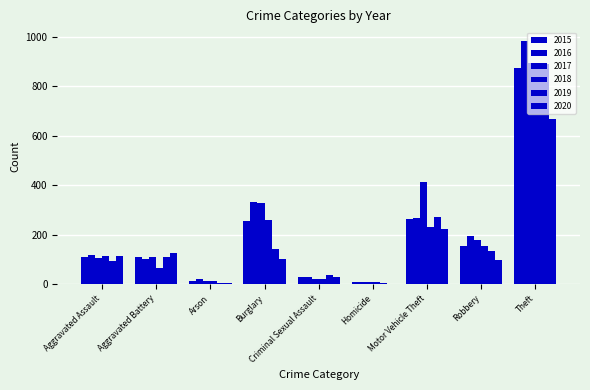

At which label is 2020 closest to 334?

Motor Vehicle Theft